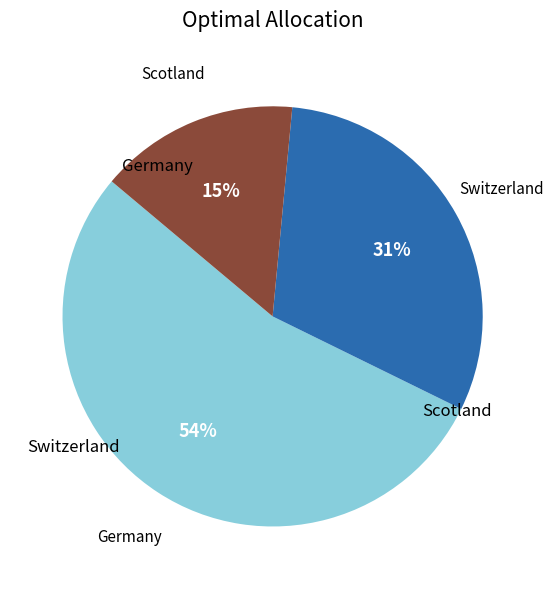

To the nearest percent, what is the average slice percentage?

33%